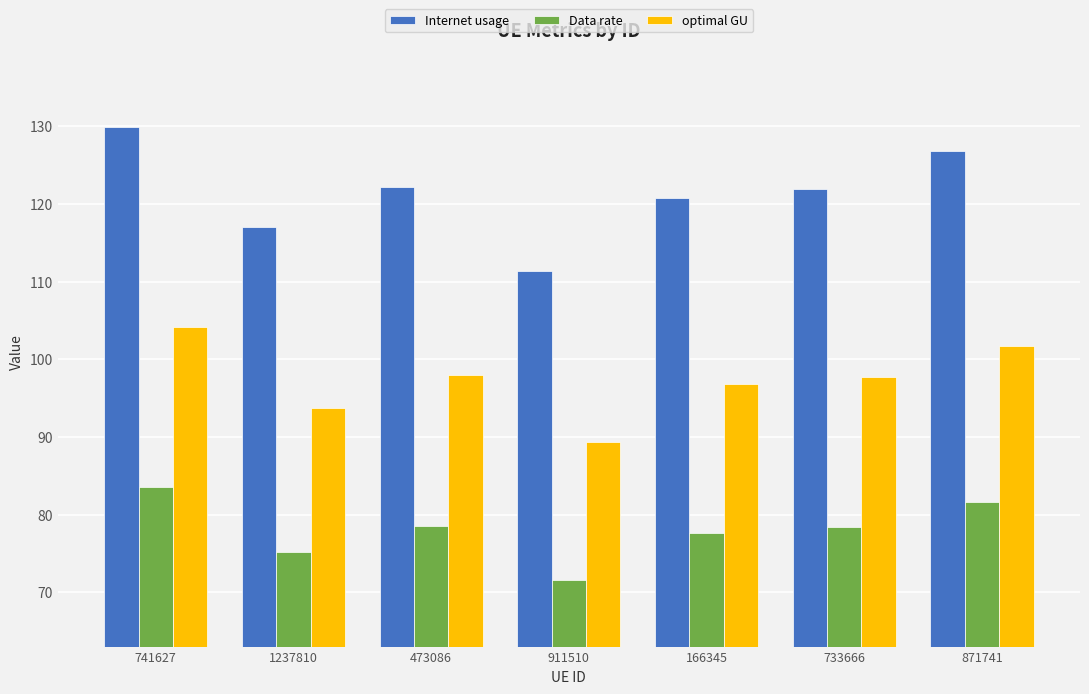

What is the difference between the highest and lowest values at 911510?

39.8